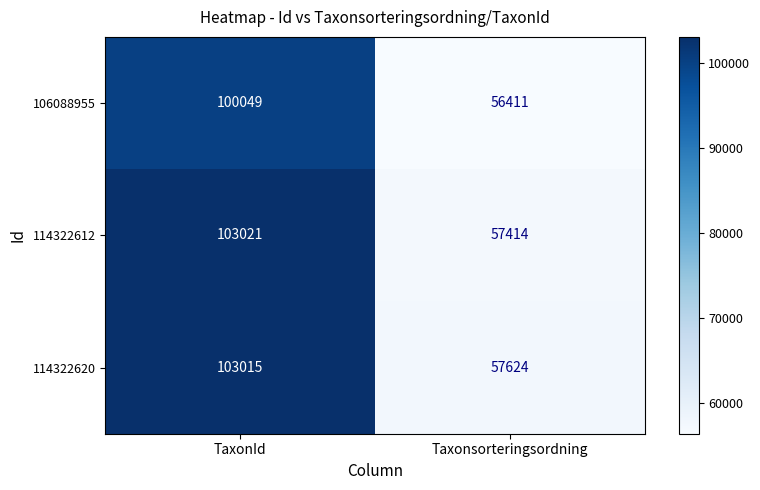

At which category is the sum across all series the highest?

TaxonId